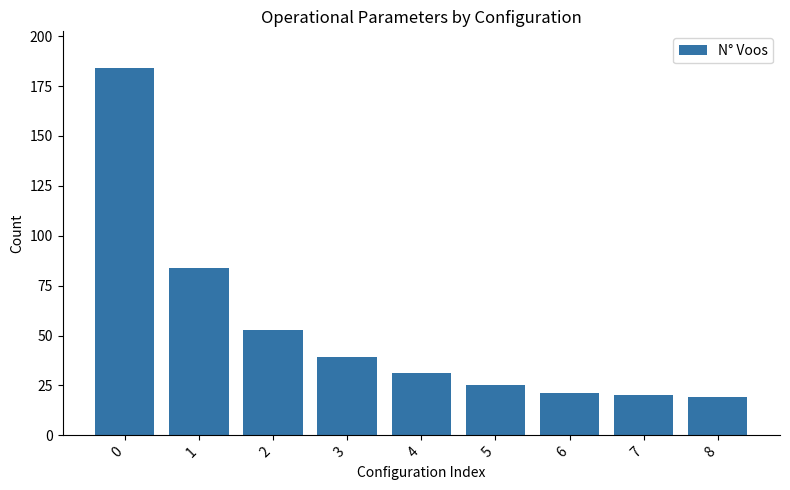

Read the value at 4, to the nearest 50.

50